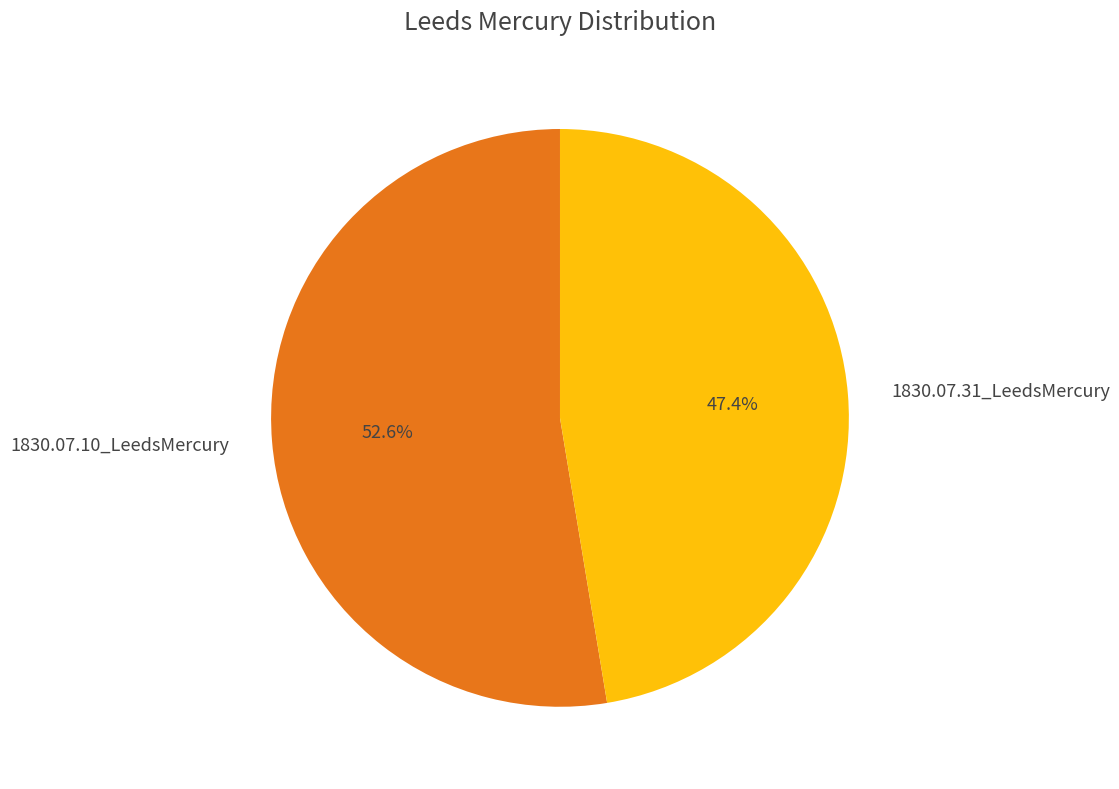

To the nearest percent, what portion does 1830.07.31_LeedsMercury represent?

47%